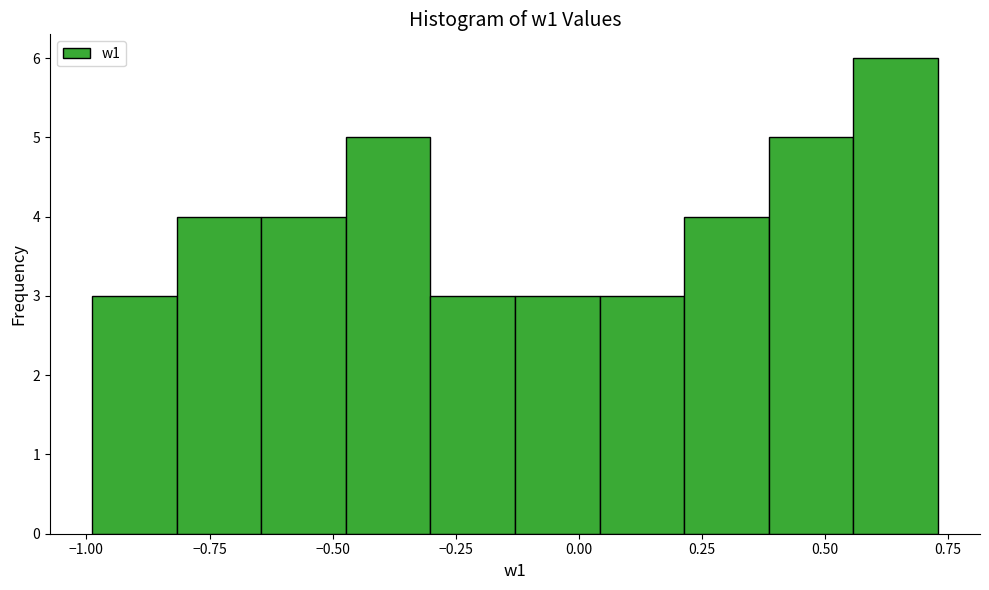

Read against the x-axis, roughly where is the centre of the tallest bar?

0.65